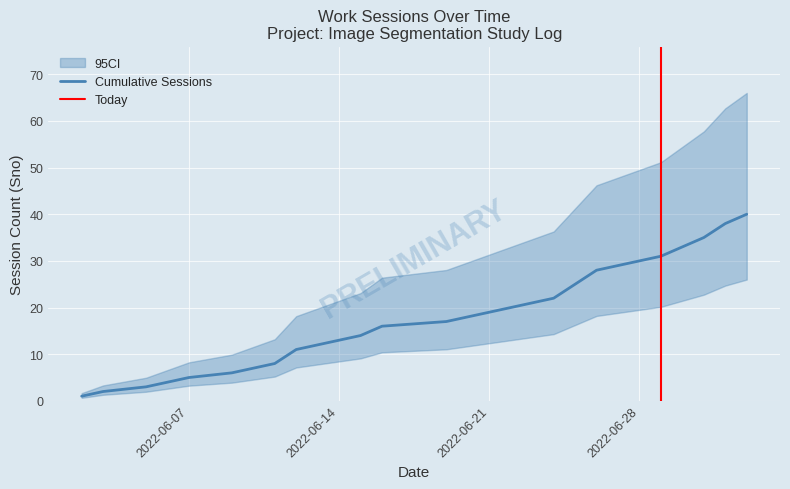

What is the maximum value for Cumulative Sessions?

40